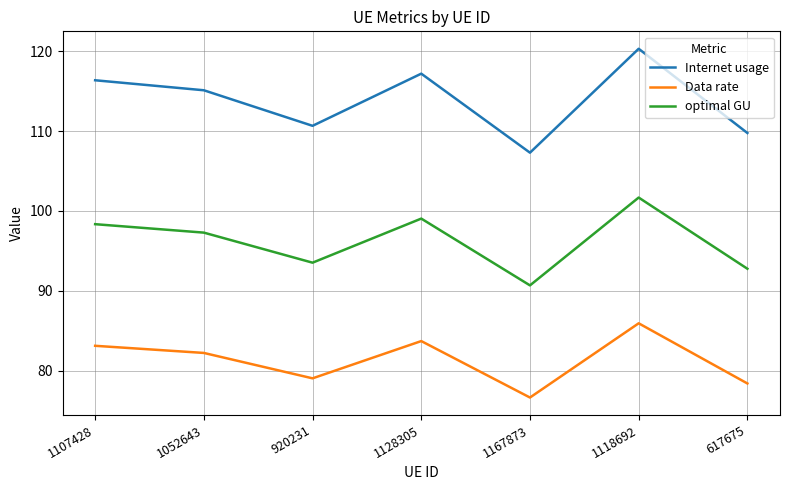

What is the minimum value for optimal GU?

90.7